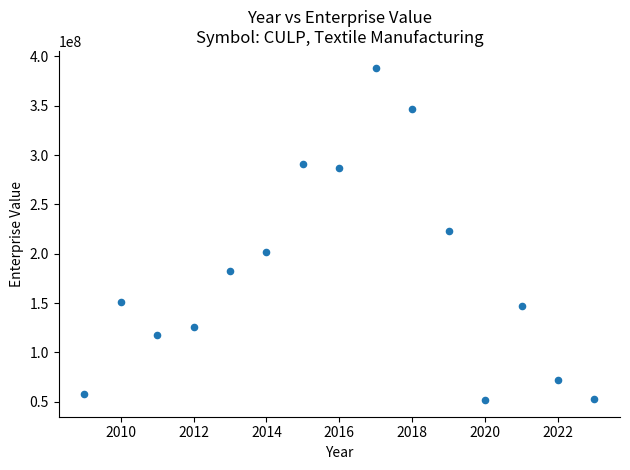

What is the range of Y values (max minus min)?

336834020.0